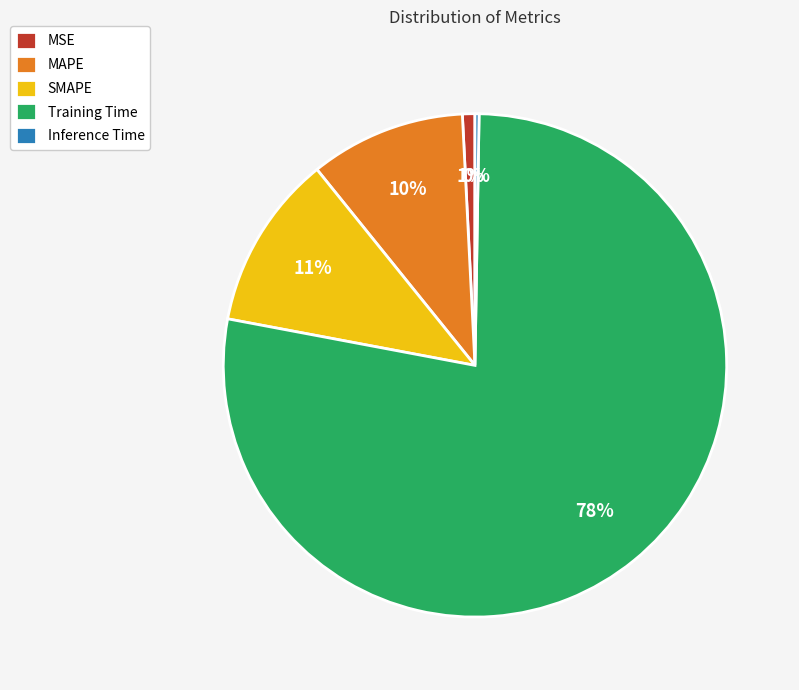

What is the largest slice in the pie chart?

Training Time